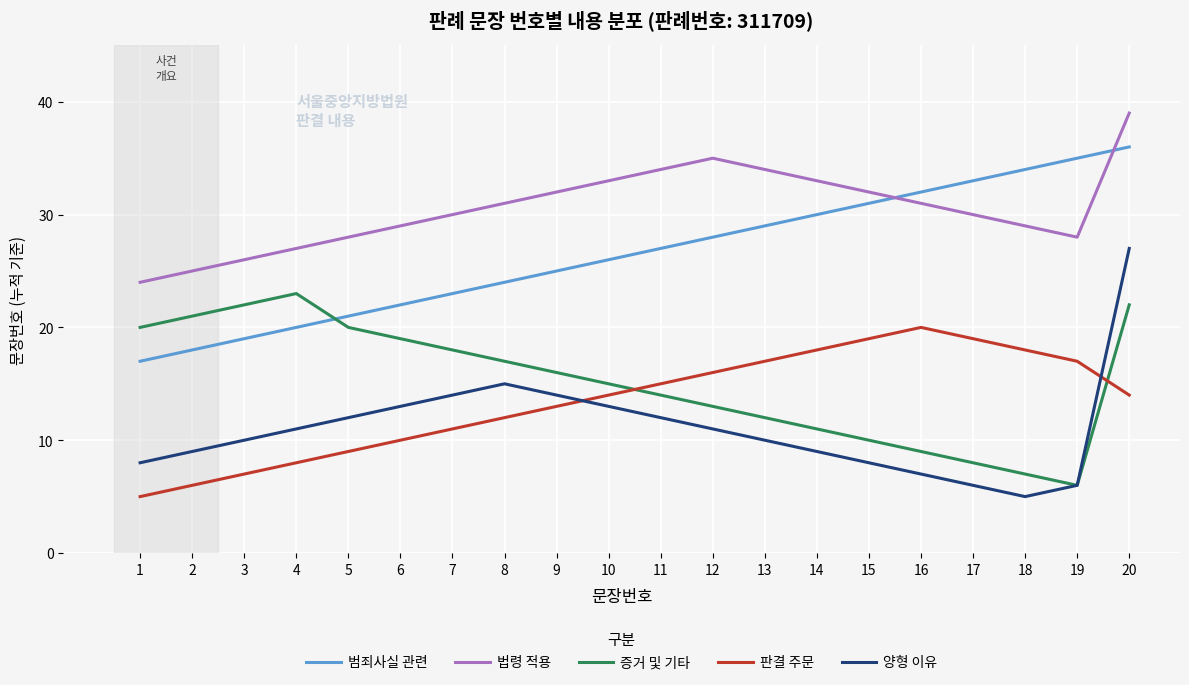

Which series has the largest total across all categories?

법령 적용